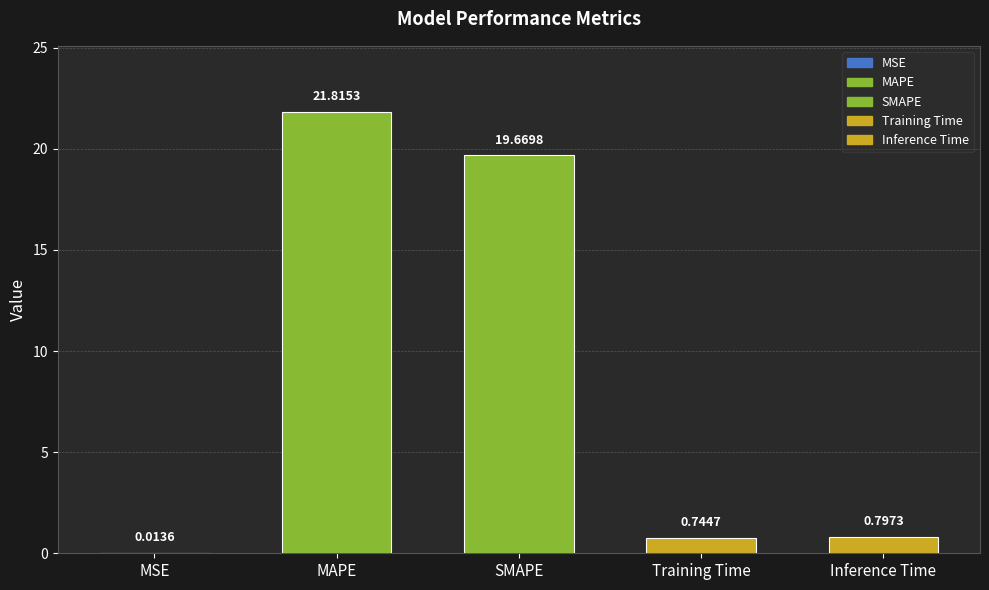

List the labels in order of value, smallest first.

MSE, Training Time, Inference Time, SMAPE, MAPE